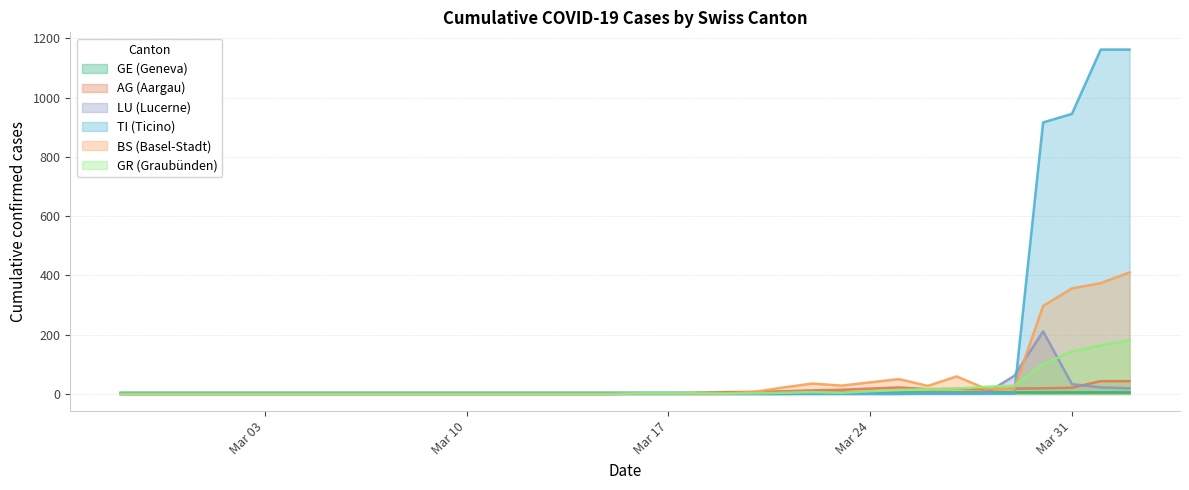

Which series has the largest total across all categories?

TI (Ticino)